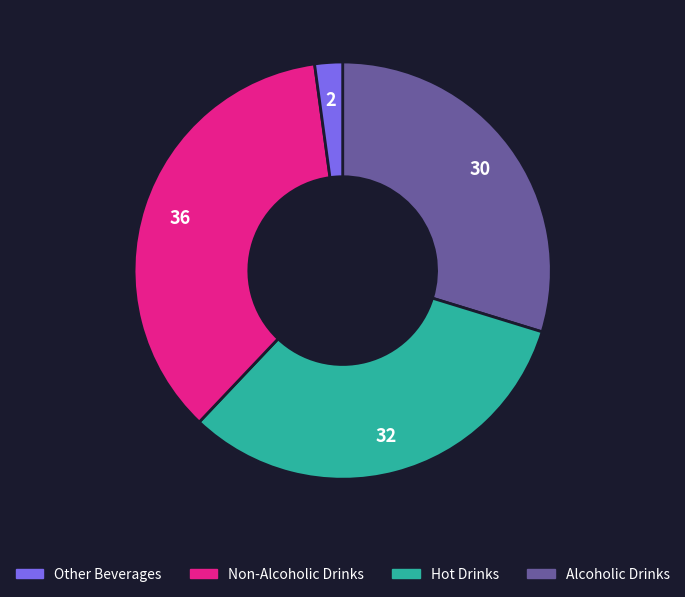

Is there any slice that represents more than half of the pie?

No